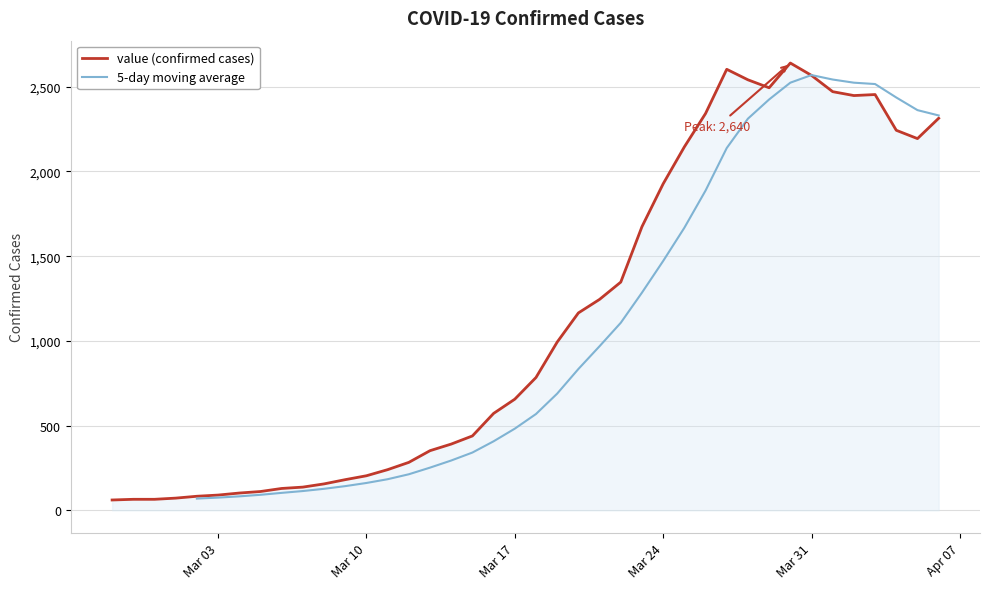

How many values are below 784?

20